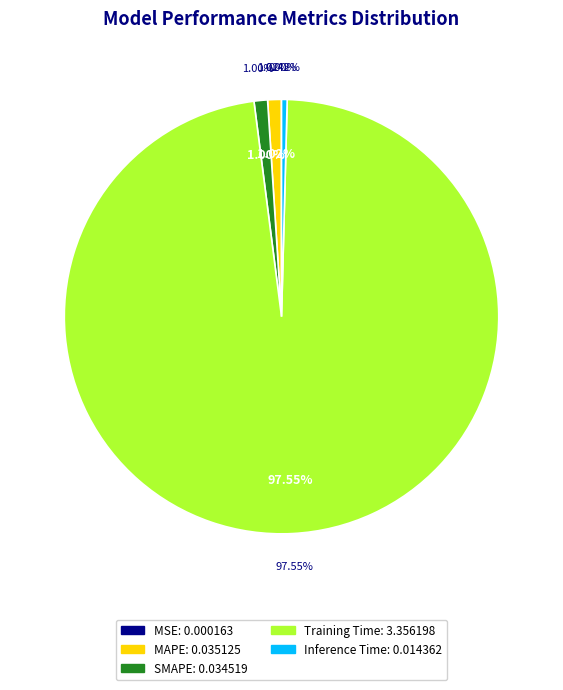

Does Inference Time represent more than half of the total?

No